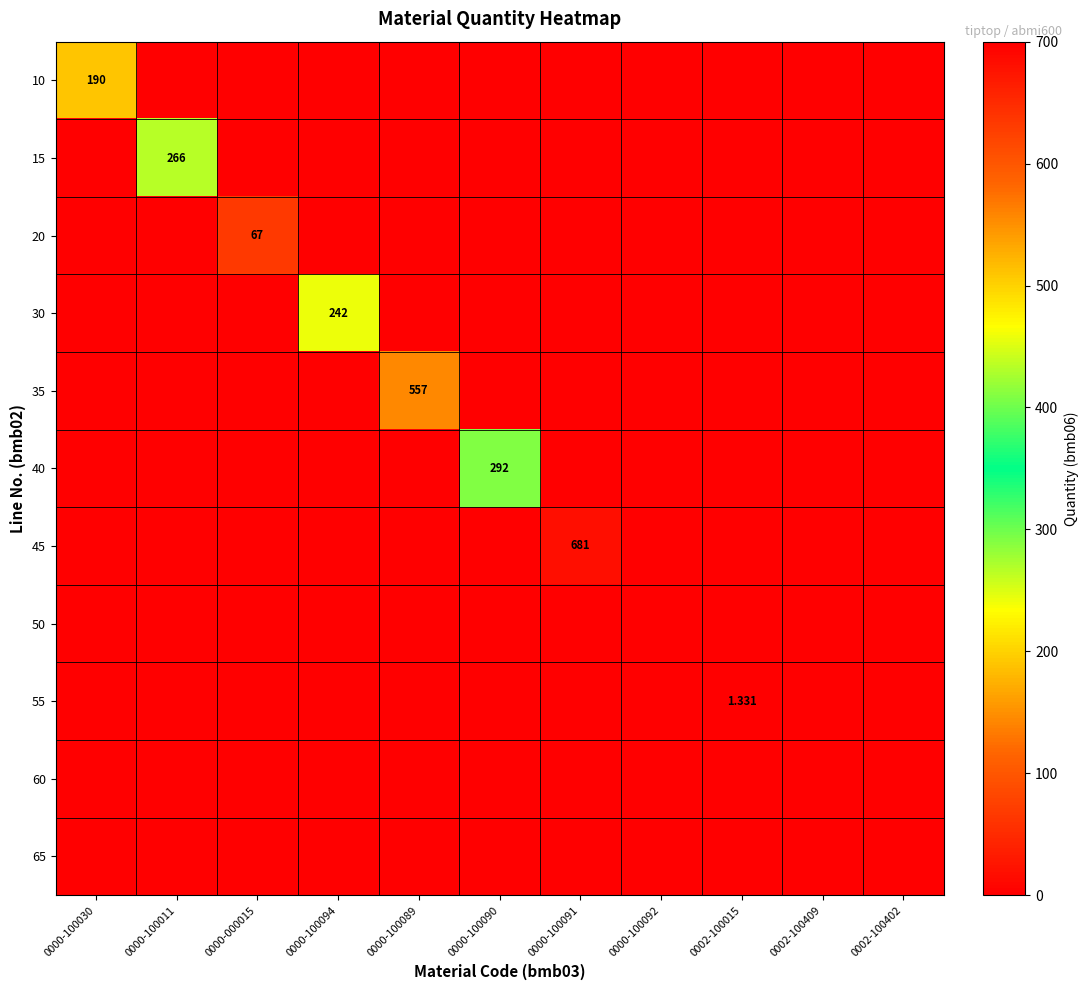

The 35 series shows -221.9 at 0000-100030. True or false?

False